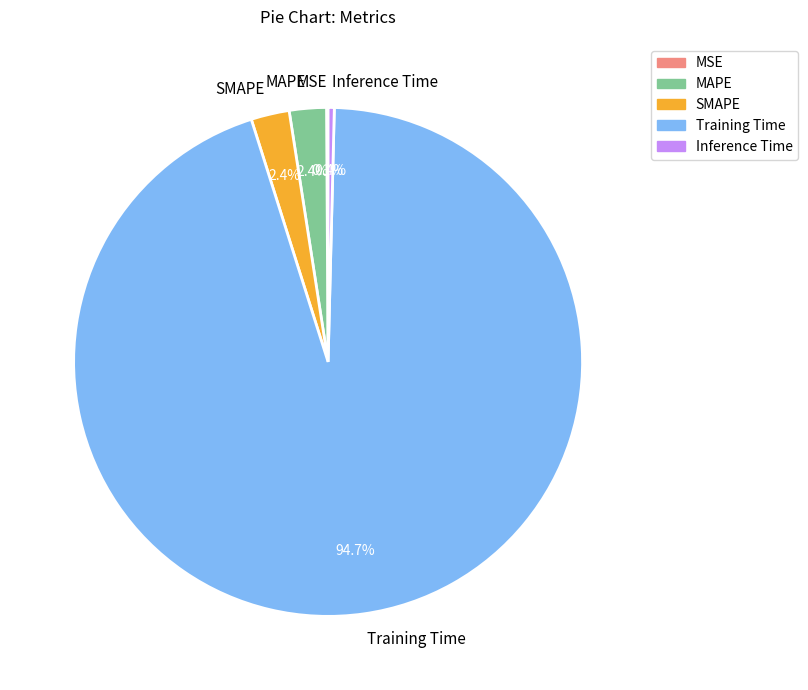

What percentage is NOT represented by SMAPE?

97.6%